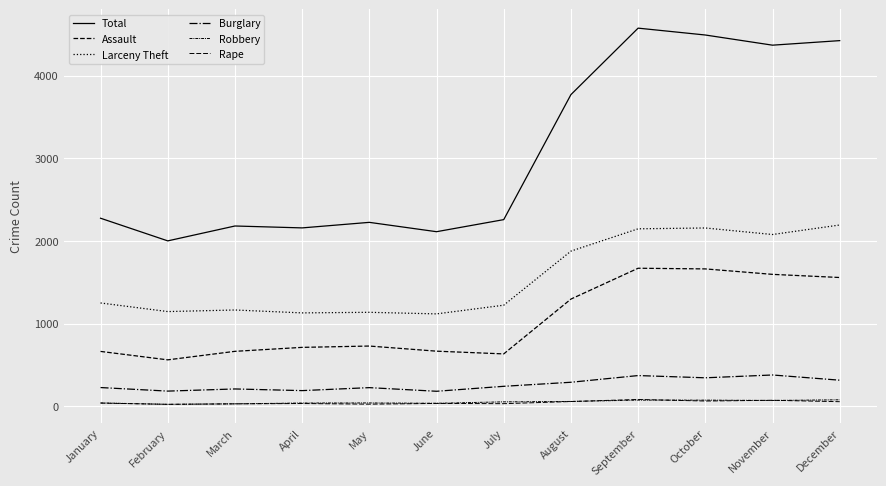

Does the chart have visible grid lines?

Yes